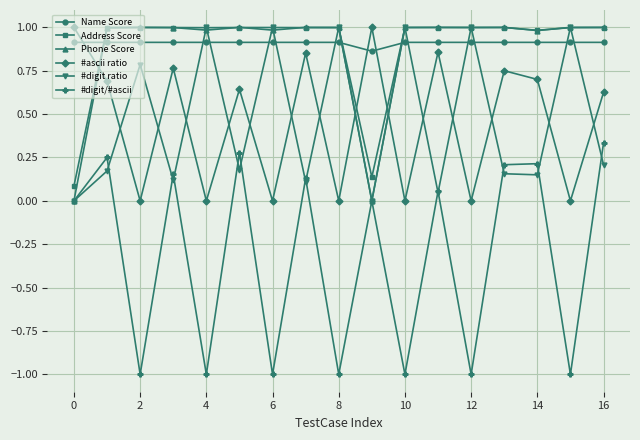

How many times do Phone Score and #ascii ratio cross each other?

3